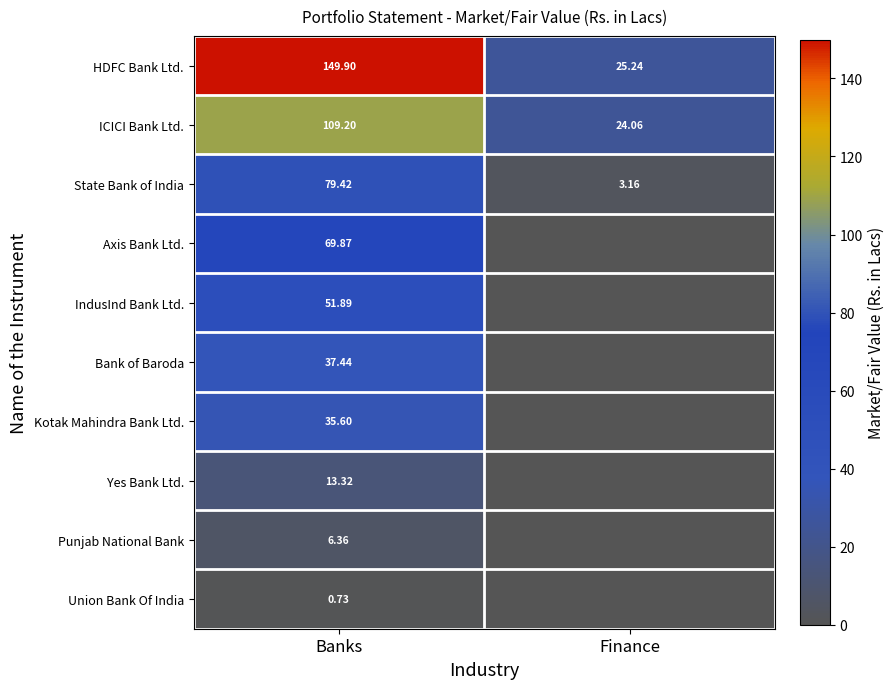

Which category has the lowest value across all series?

Finance